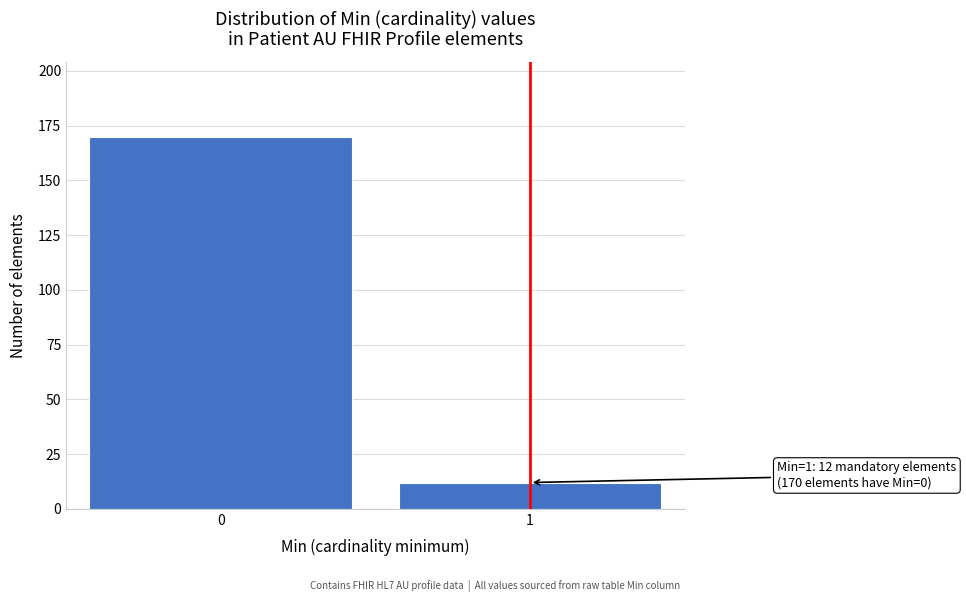

Reading right to left, what are all the values shown in this chart?

12	170